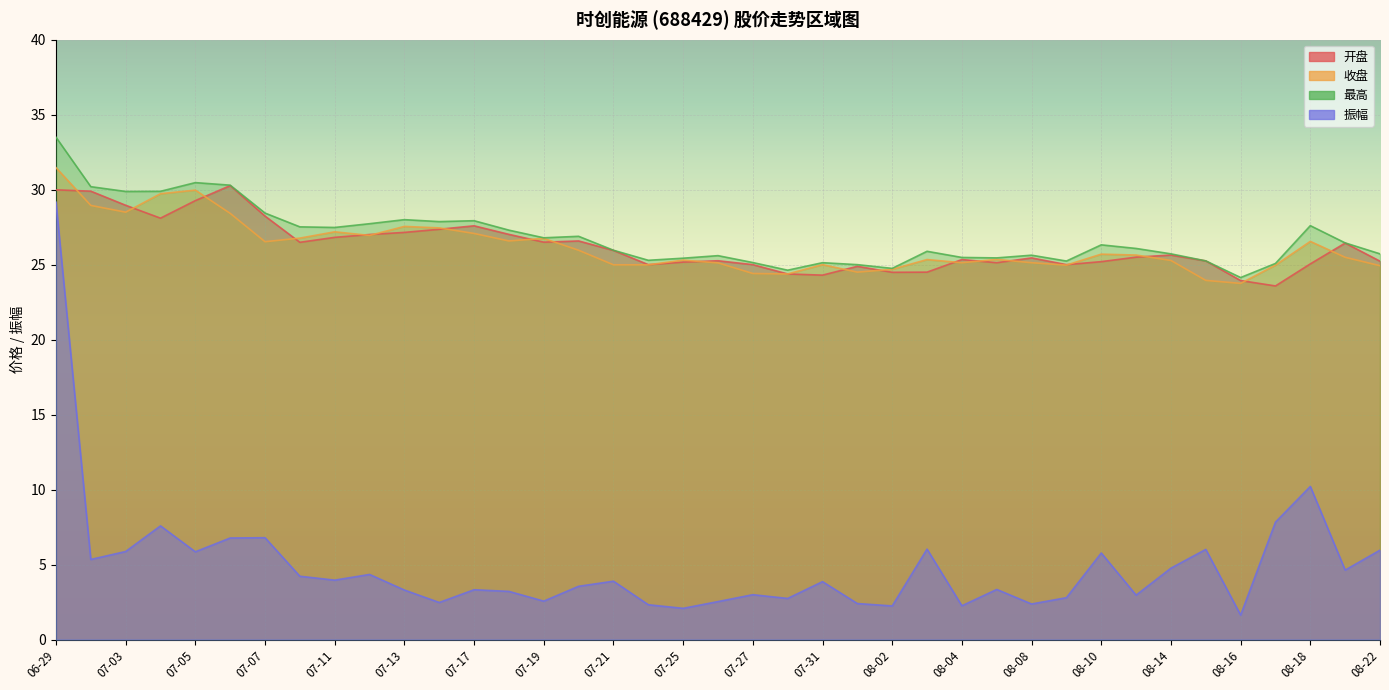

List the series in order of their peak value, lowest first.

振幅, 开盘, 收盘, 最高